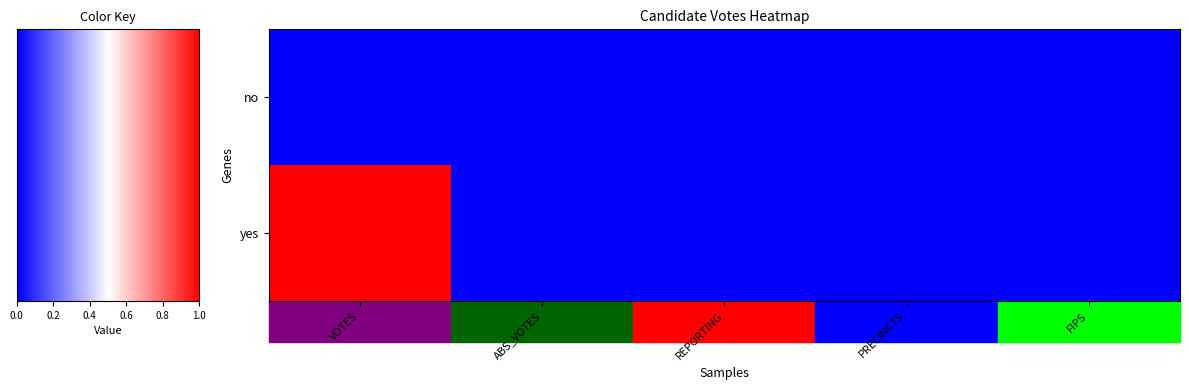

Count the yes values in the range 0 to 1.

5